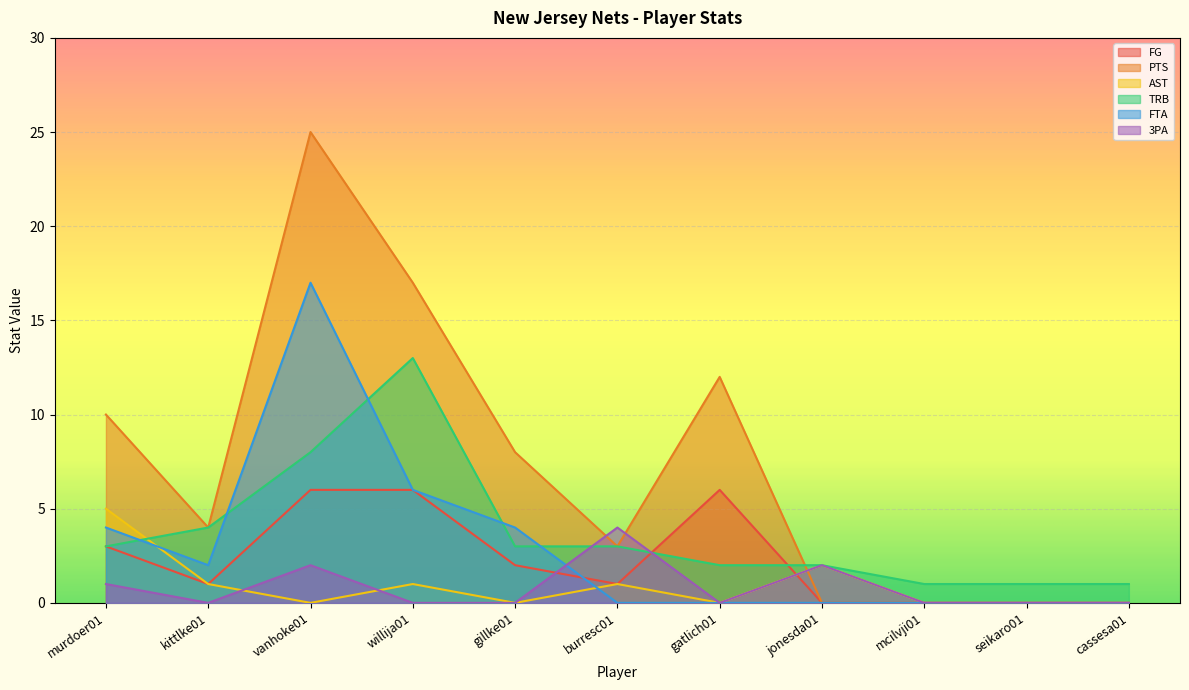

Between which two adjacent categories do 3PA and TRB first intersect?

gillke01 and burresc01